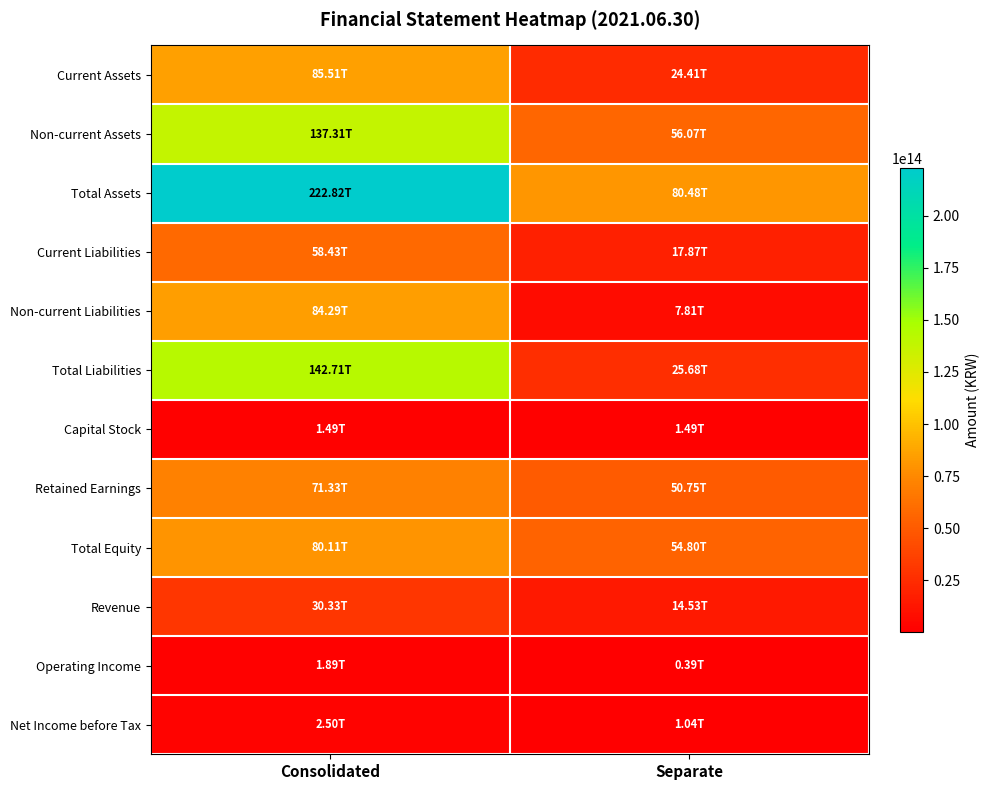

At Consolidated, list the series in order from largest to smallest.

Total Assets, Total Liabilities, Non-current Assets, Current Assets, Non-current Liabilities, Total Equity, Retained Earnings, Current Liabilities, Revenue, Net Income before Tax, Operating Income, Capital Stock